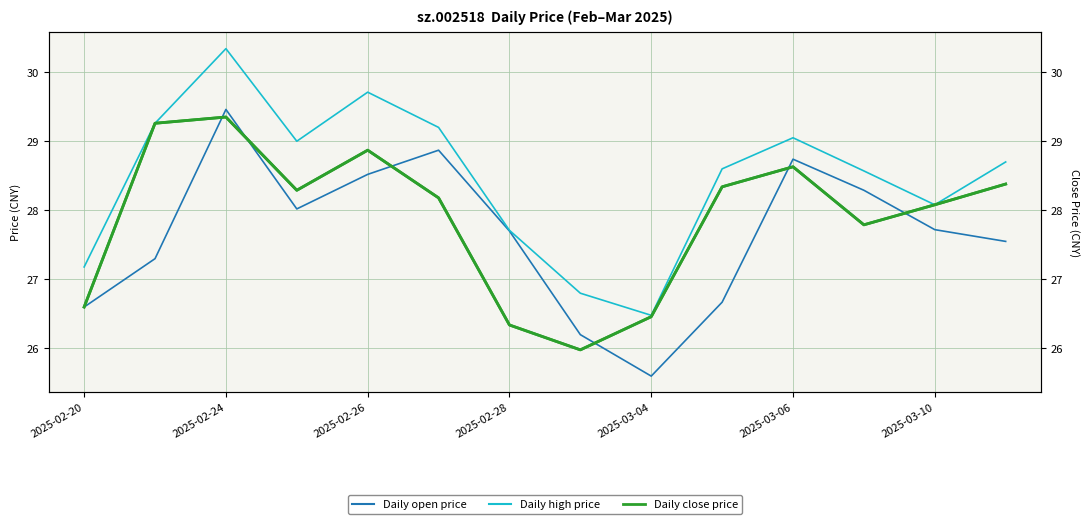

Which series has the largest range (max minus min)?

Open price